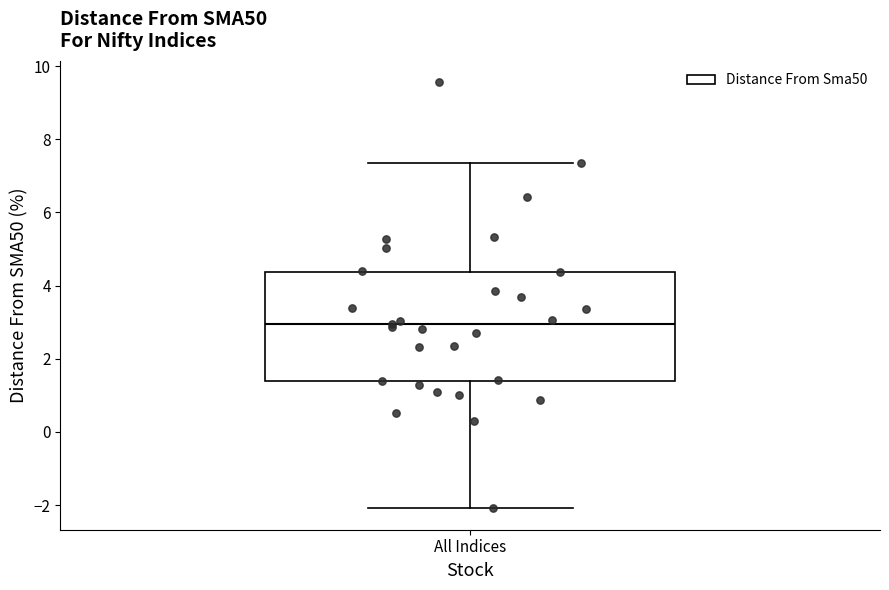

Transcribe this box plot: give where the median line is, the range the box spans, and where the two whiskers end, as read against the y-axis. The values are not printed on the chart, so give them approximately, as read against the axis.

median 3.0, box 1.4 to 4.4, whiskers -2.0 to 7.4